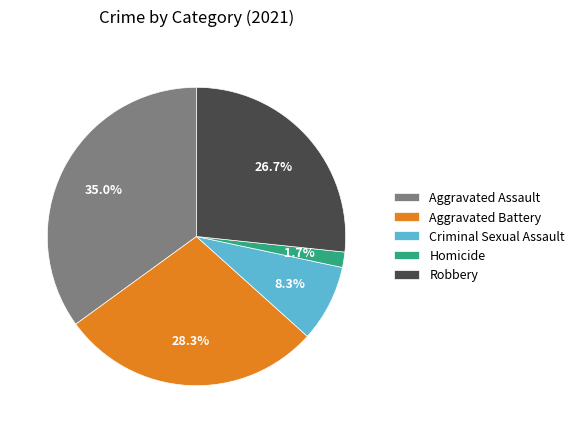

How many segments does this pie chart have?

5